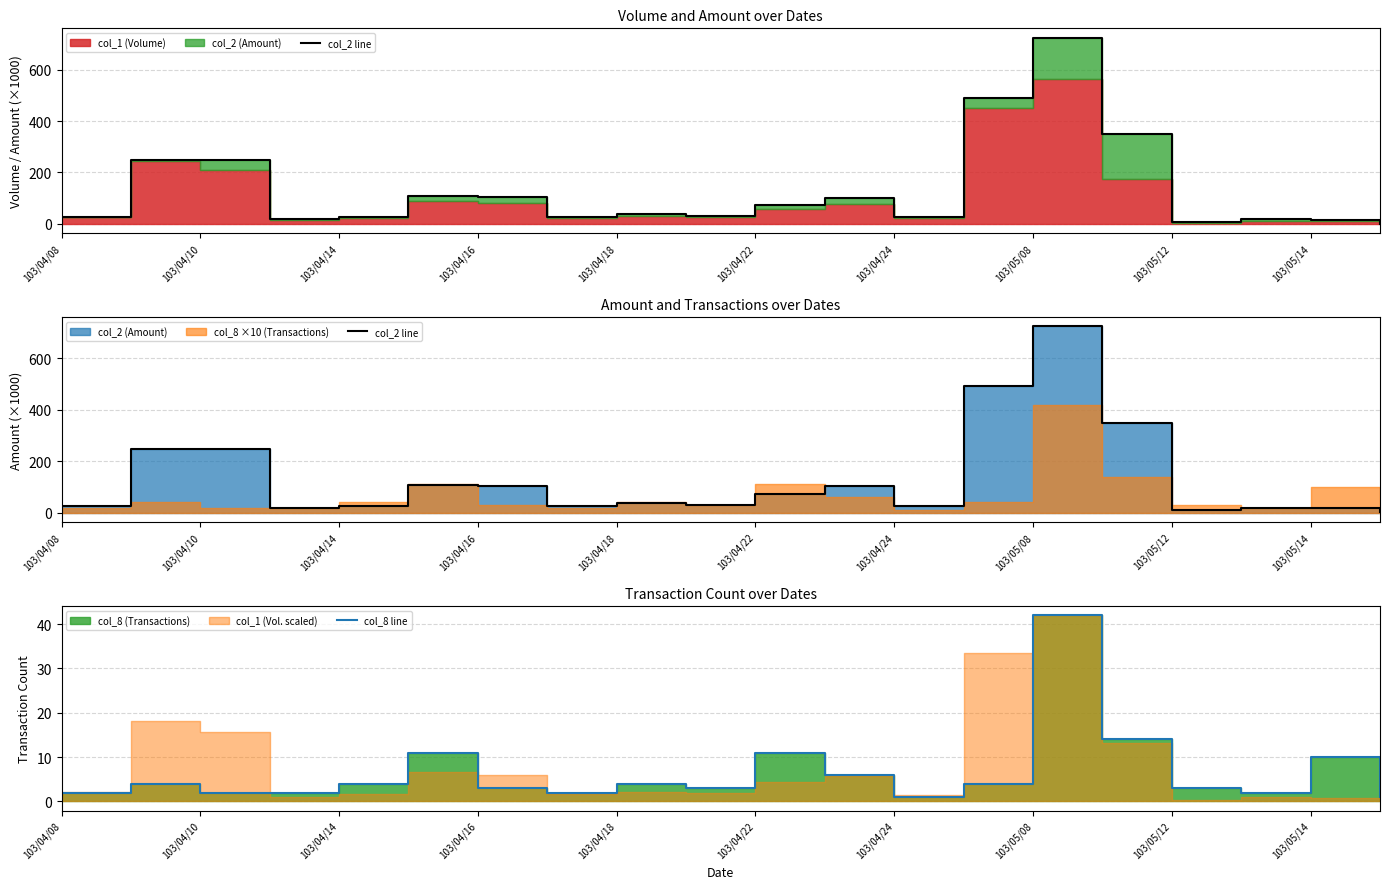

How many lines are shown in the chart?

2